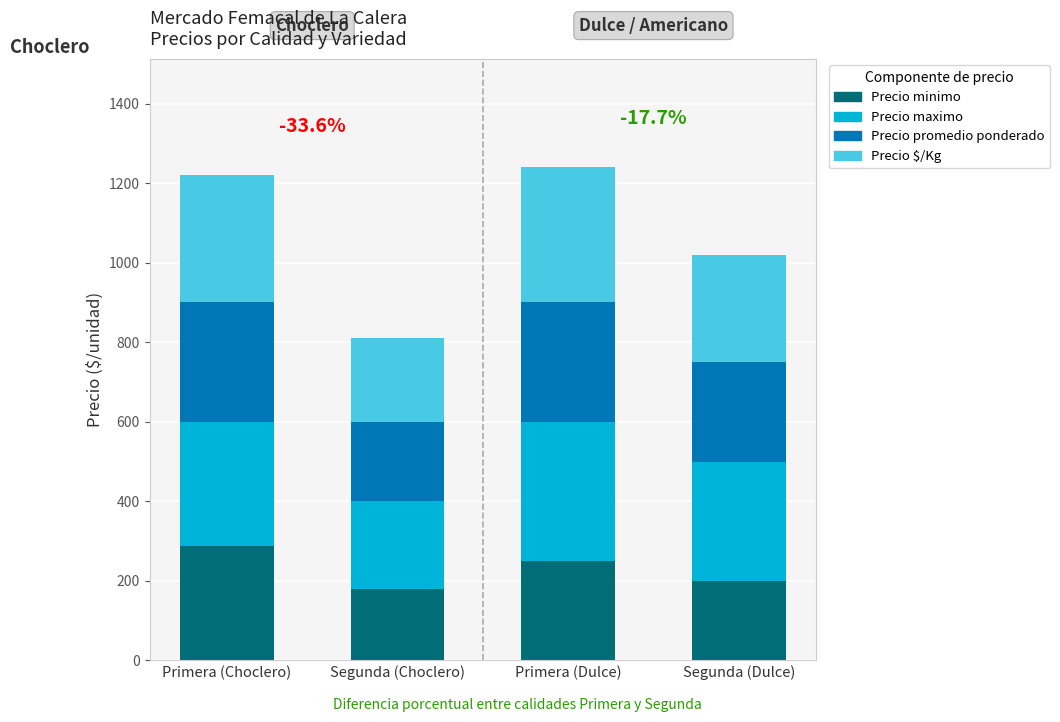

How many data points in Precio minimo are less than 250?

2